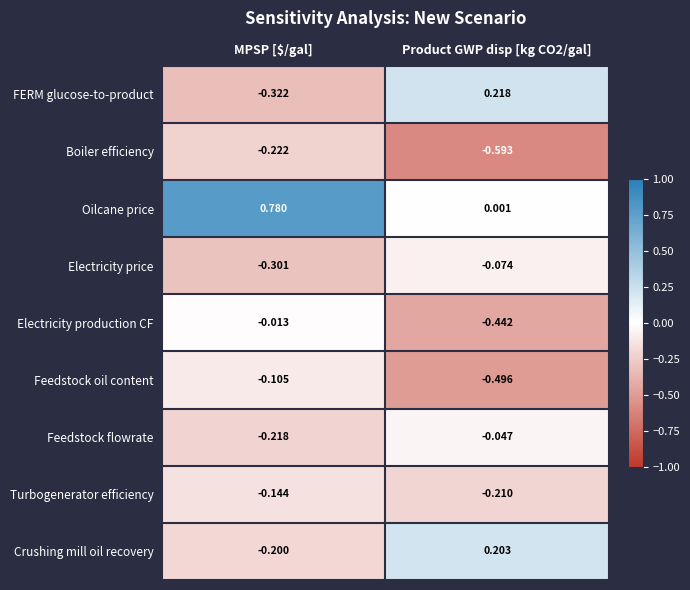

Which series changed the most between MPSP [$/gal] and Product GWP disp [kg CO2/gal]?

Oilcane price